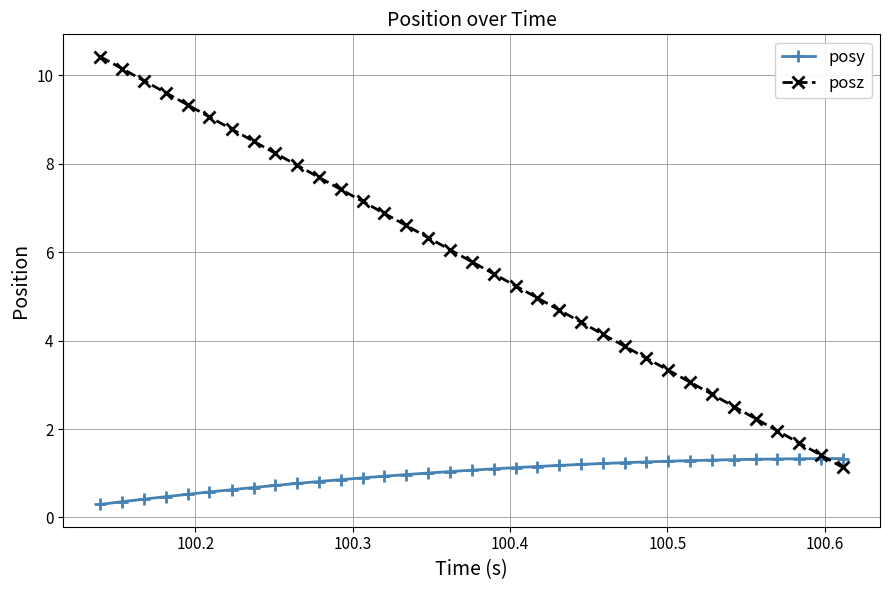

Which series has the largest total across all categories?

posz